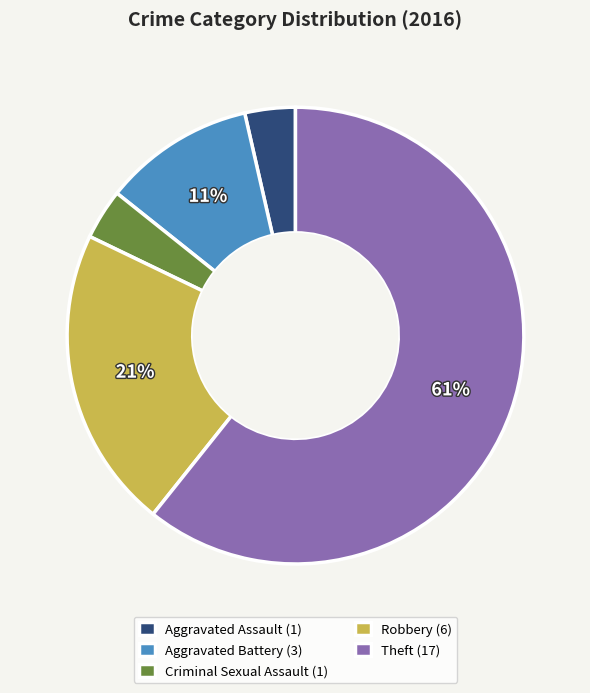

To the nearest percent, what is the average slice percentage?

20%